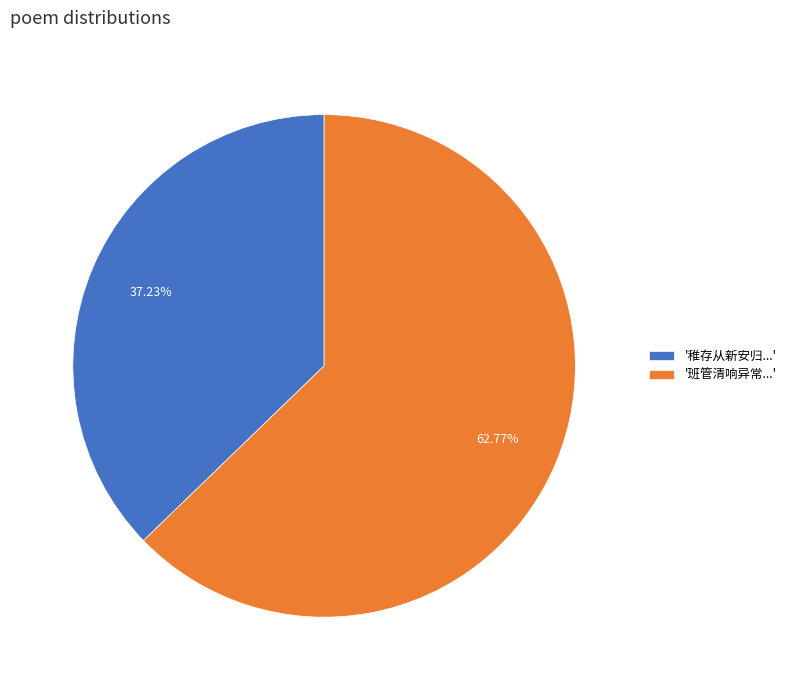

Combined, do '班管清响异常...' and '稚存从新安归...' account for over 50%?

Yes